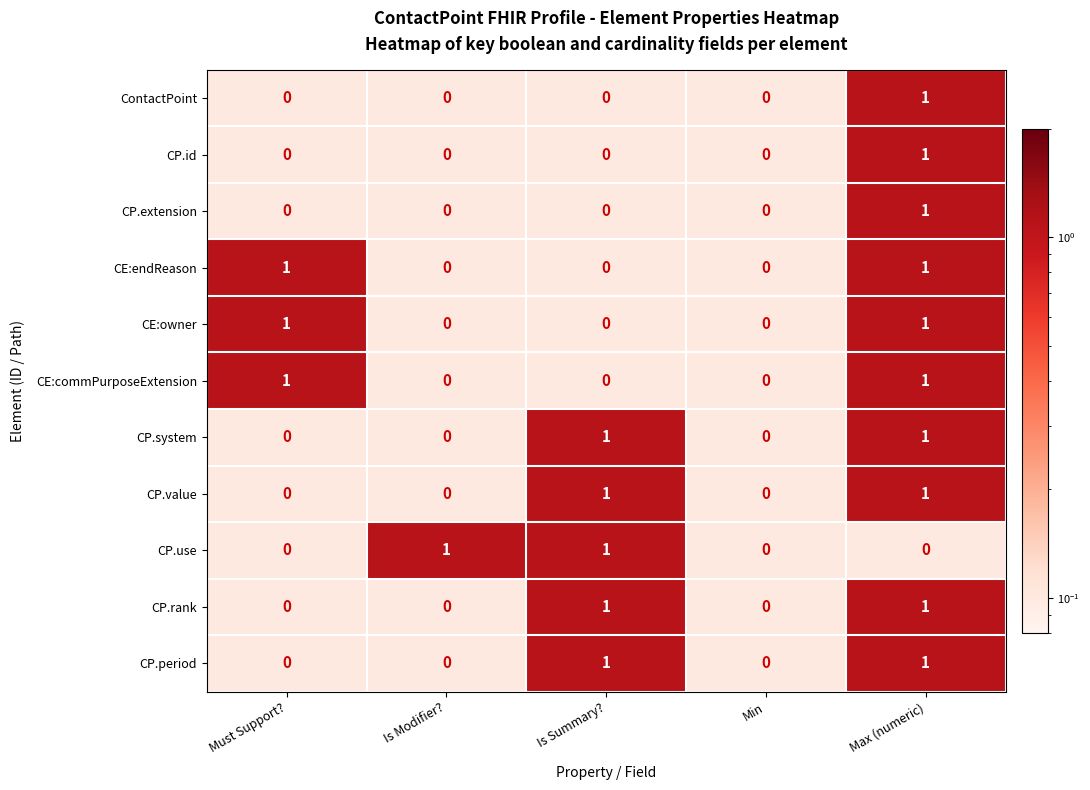

What is the total value across all series at Max (numeric)?

10